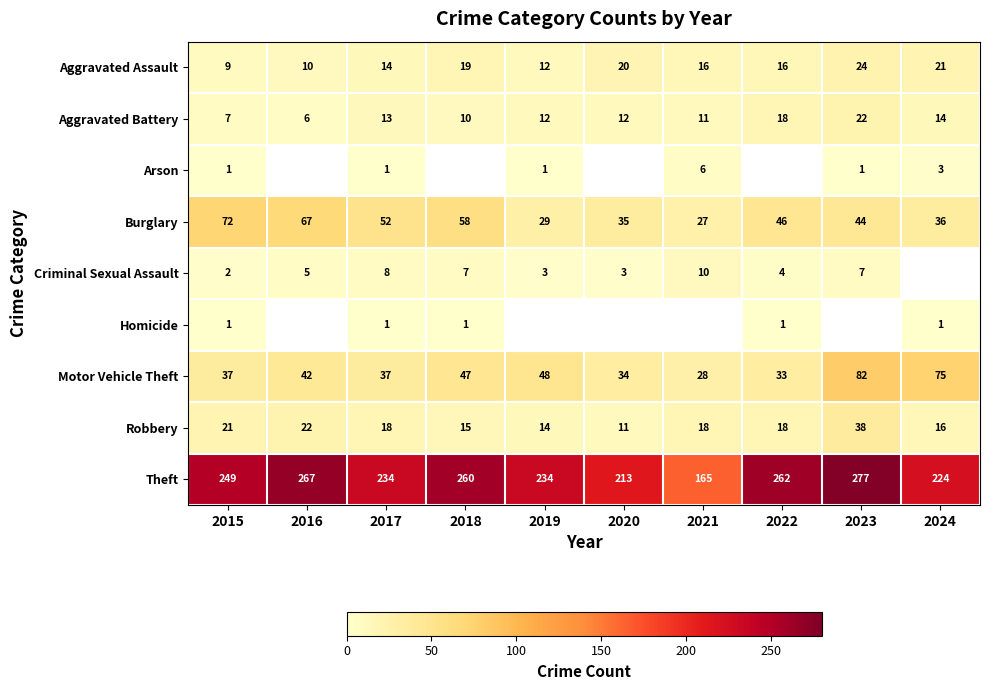

Rank the series by their maximum value, from lowest to highest.

Homicide, Arson, Criminal Sexual Assault, Aggravated Battery, Aggravated Assault, Robbery, Burglary, Motor Vehicle Theft, Theft